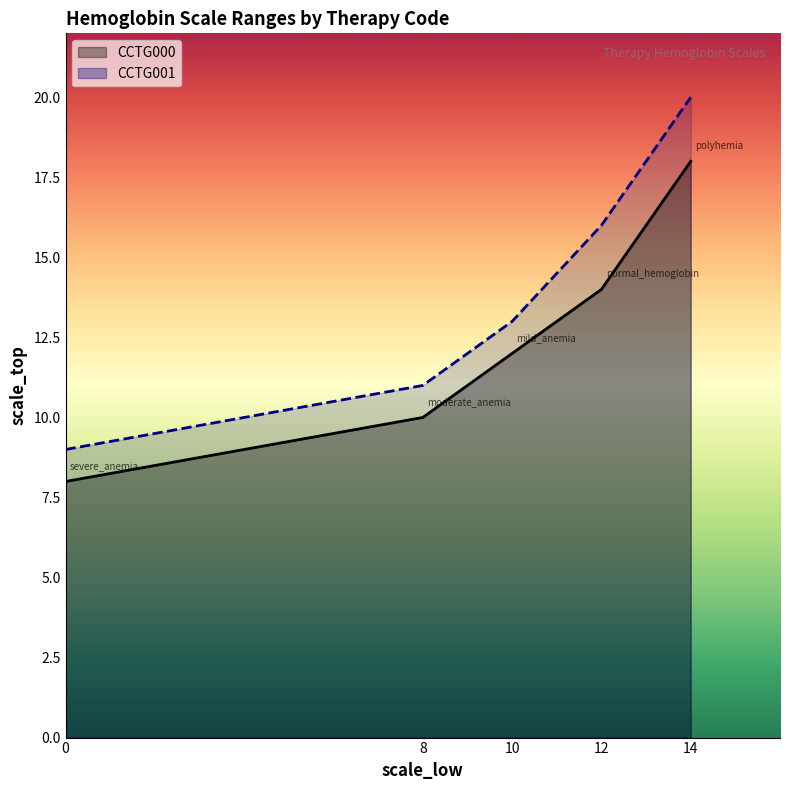

Rank the series at 8 from lowest to highest value.

CCTG000, CCTG001